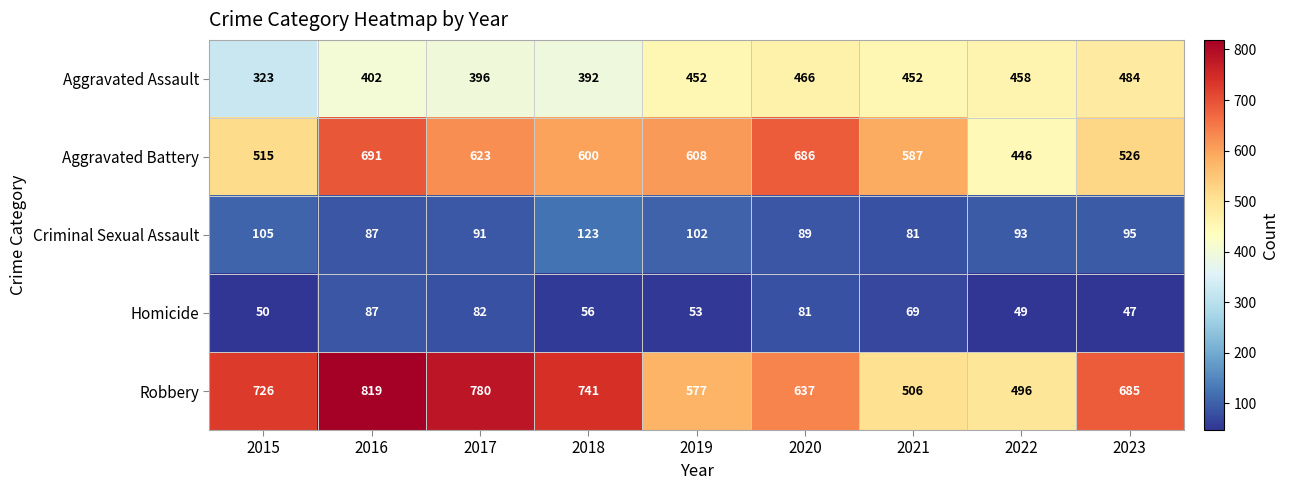

What is the spread (max minus min) of values at 2016?

732